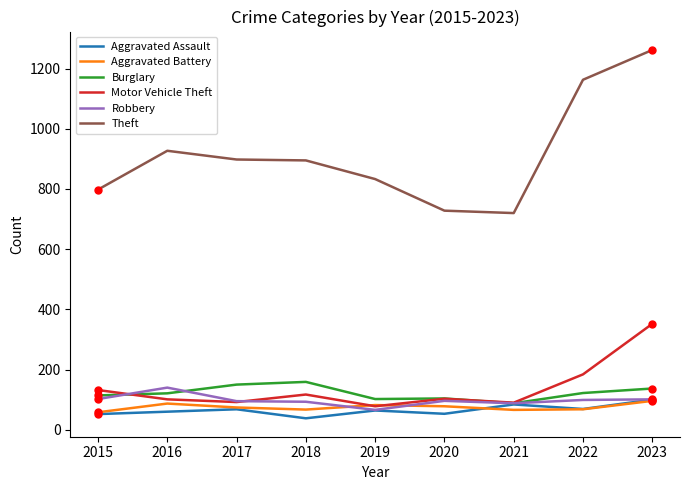

The value of Robbery at 2019 is 66. True or false?

True